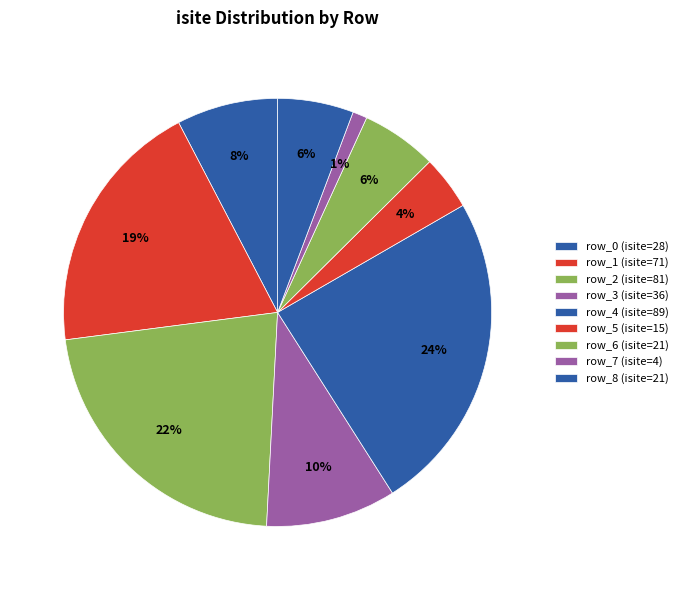

Combined, what portion of the pie is row_4 and row_1?

43.7%